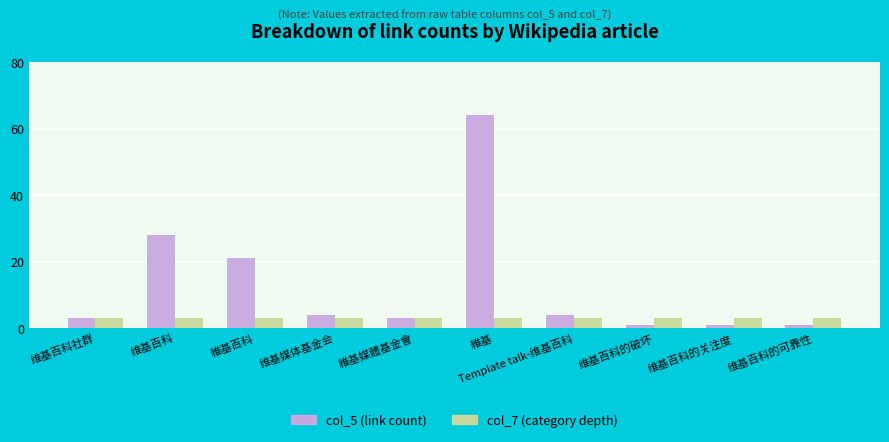

What is the average value of the col_7 (category depth) series?

3